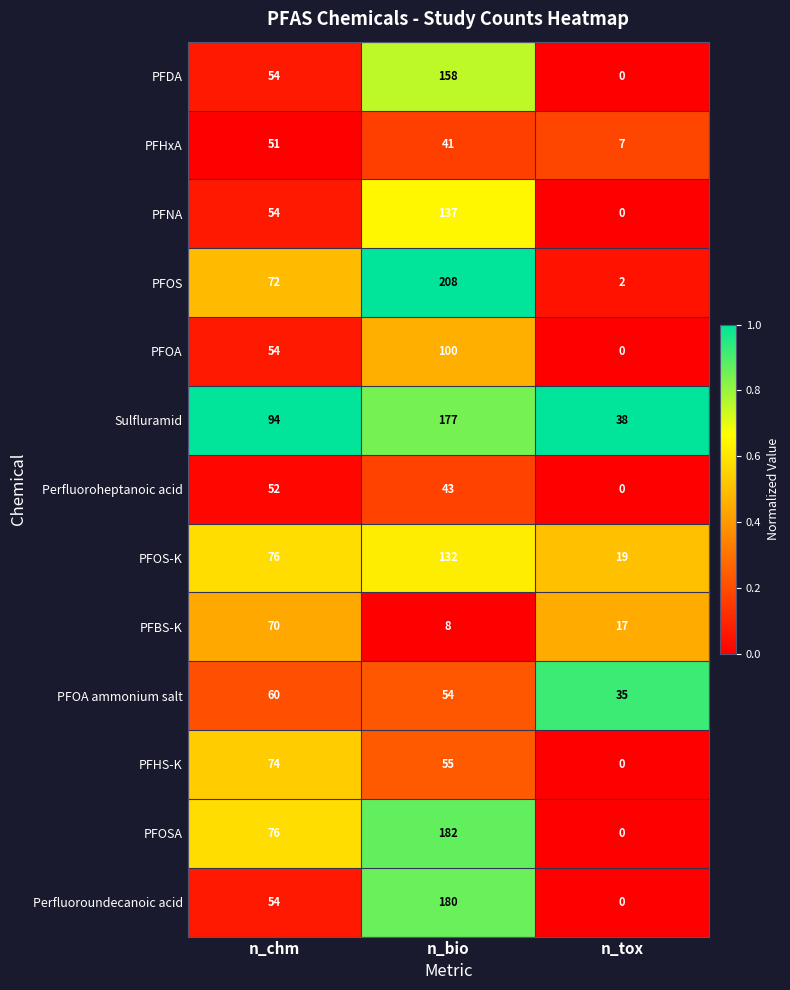

Rank the series by their maximum value, from lowest to highest.

PFHxA, Perfluoroheptanoic acid, PFOA ammonium salt, PFBS-K, PFHS-K, PFOA, PFOS-K, PFNA, PFDA, Sulfluramid, Perfluoroundecanoic acid, PFOSA, PFOS